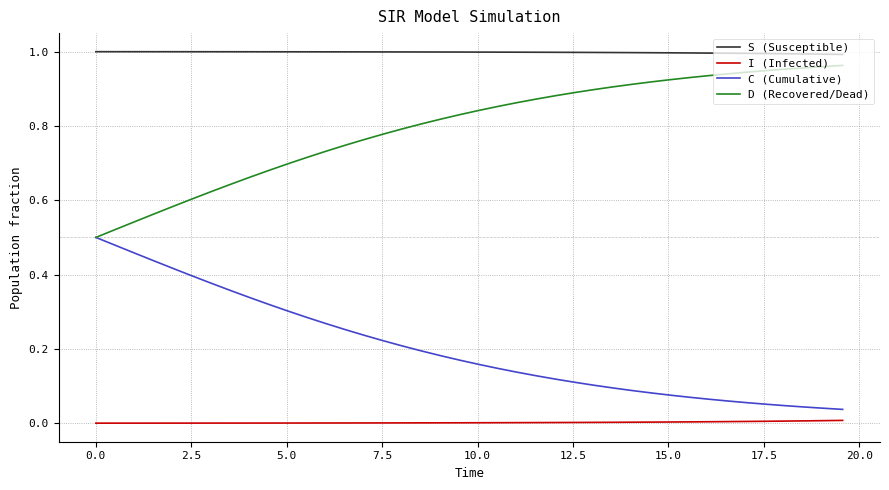

True or false: D (Recovered/Dead) and S (Susceptible) intersect in this chart.

False